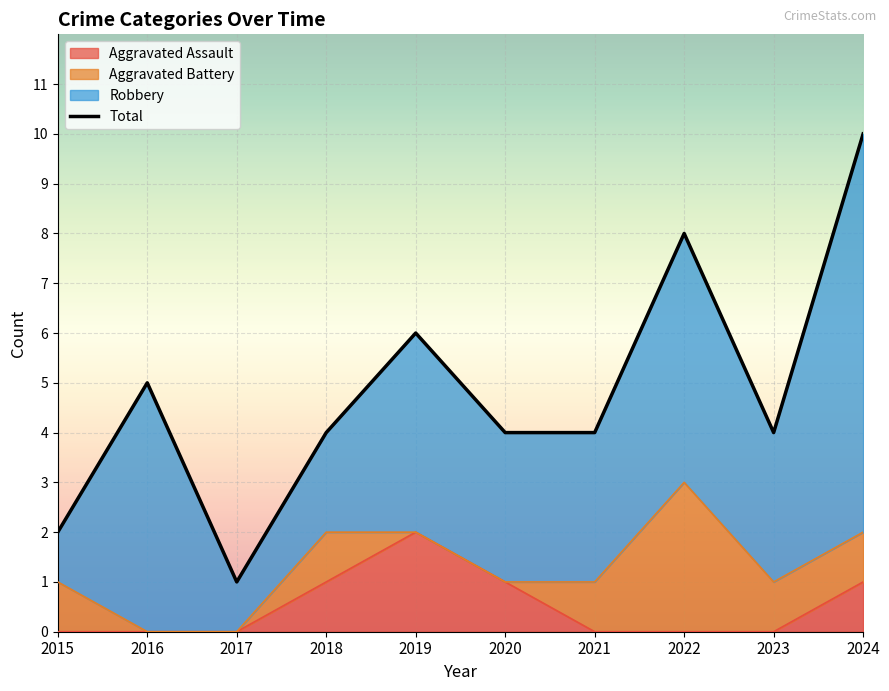

How many lines are shown in the chart?

1